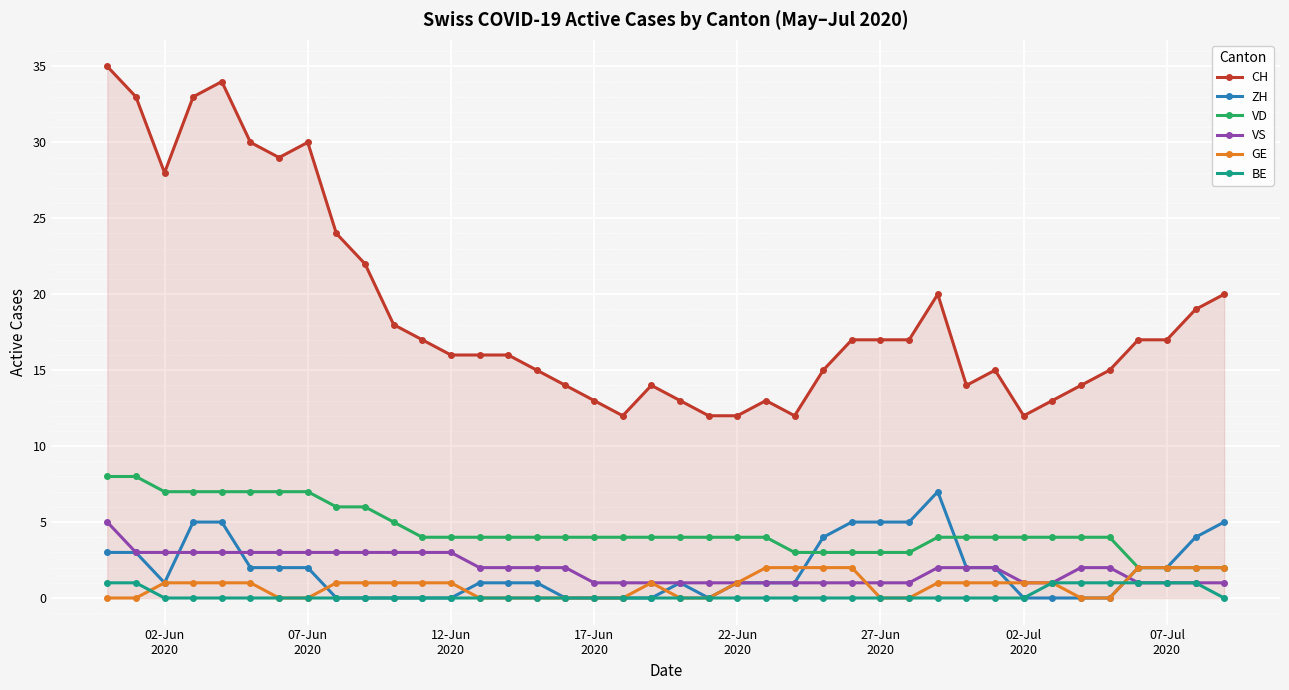

Which series has the widest spread of values?

CH